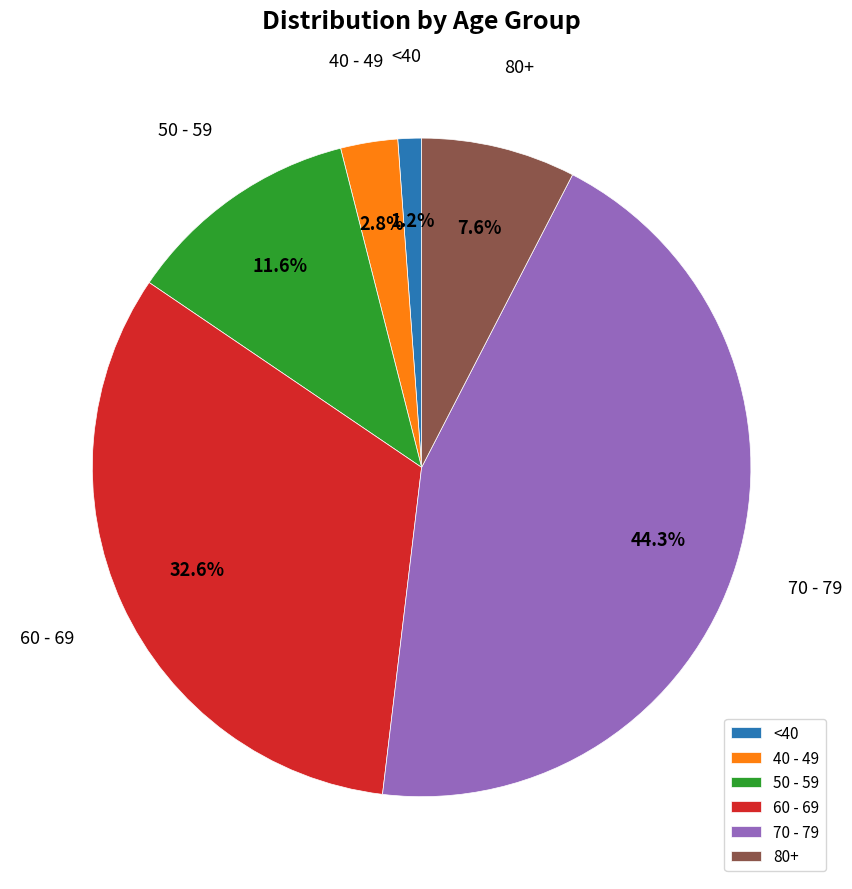

To the nearest percent, what is the average slice percentage?

17%